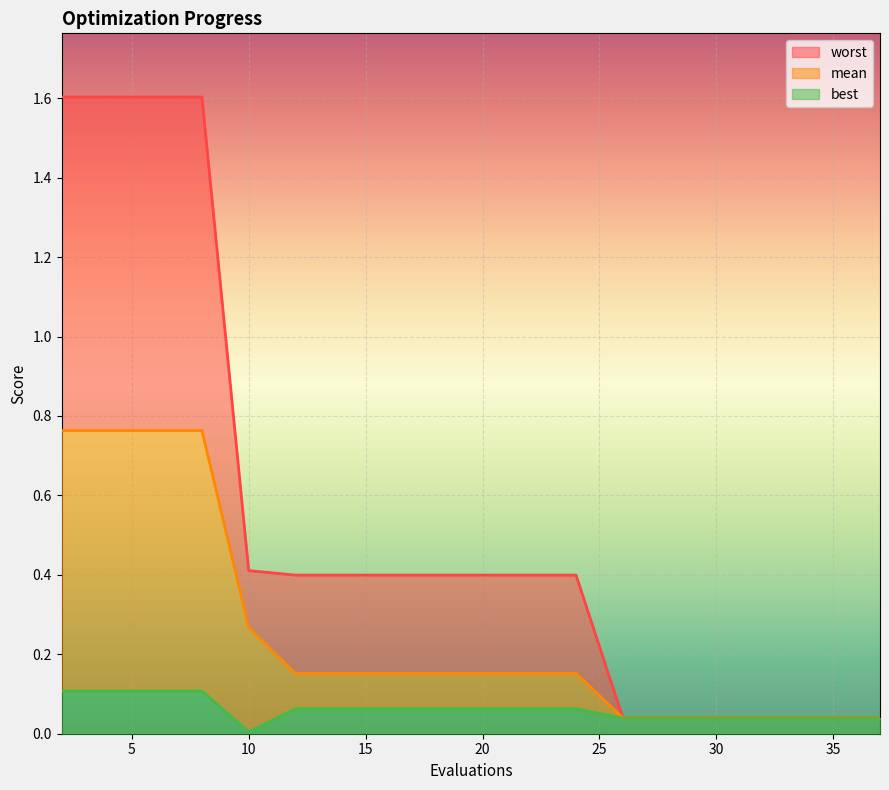

List the labels in order of best value, smallest first.

10, 26, 28, 30, 32, 34, 35, 37, 12, 14, 16, 18, 20, 22, 24, 2, 4, 6, 8